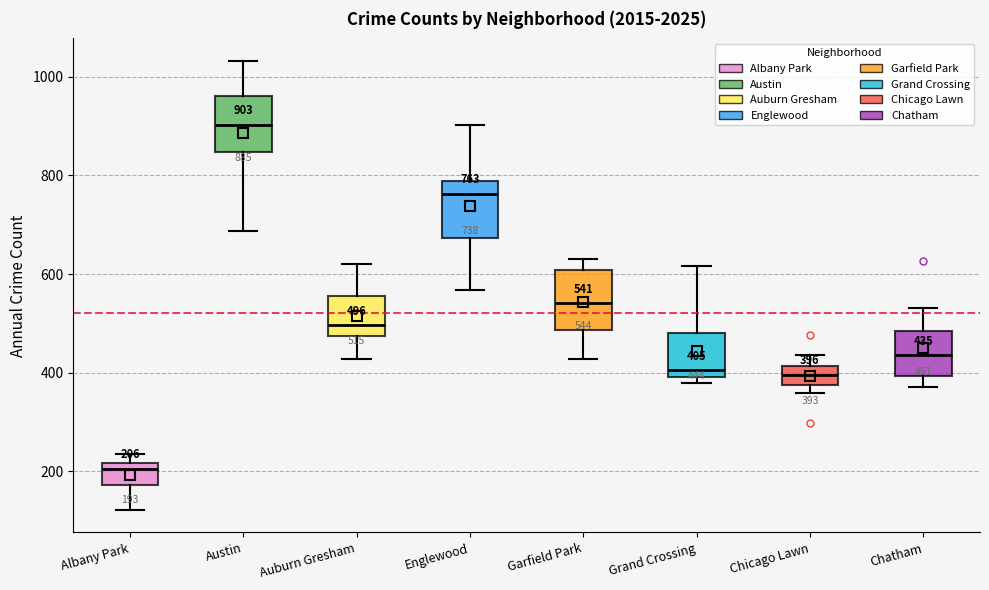

Which box's median line is the lowest?

Albany Park